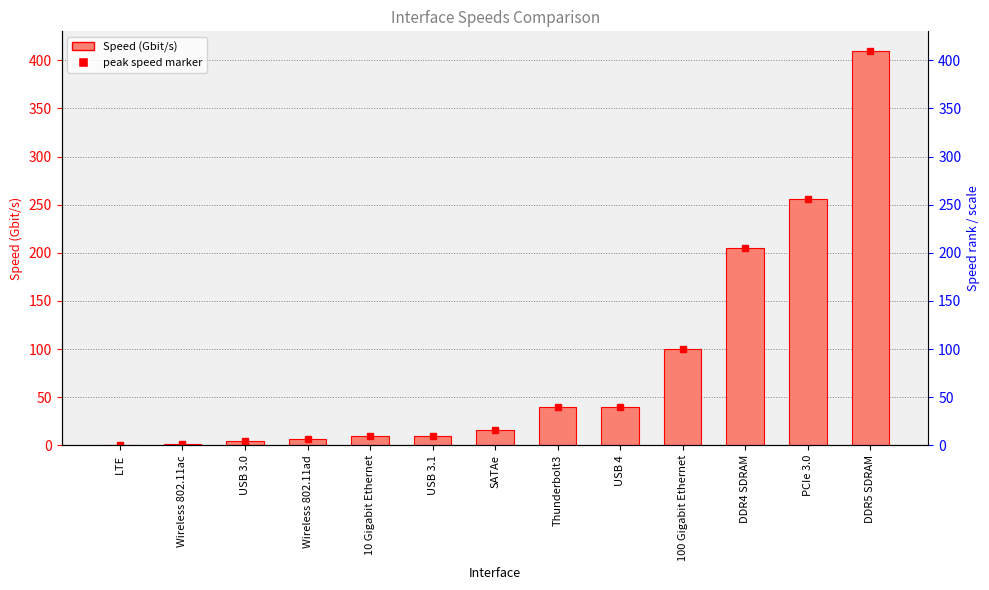

Between DDR5 SDRAM and USB 4, which is larger?

DDR5 SDRAM